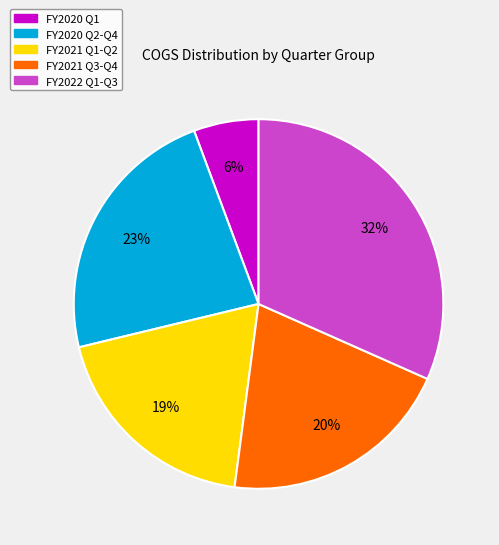

To the nearest percent, what is the difference between the largest and smallest slice percentages?

26%